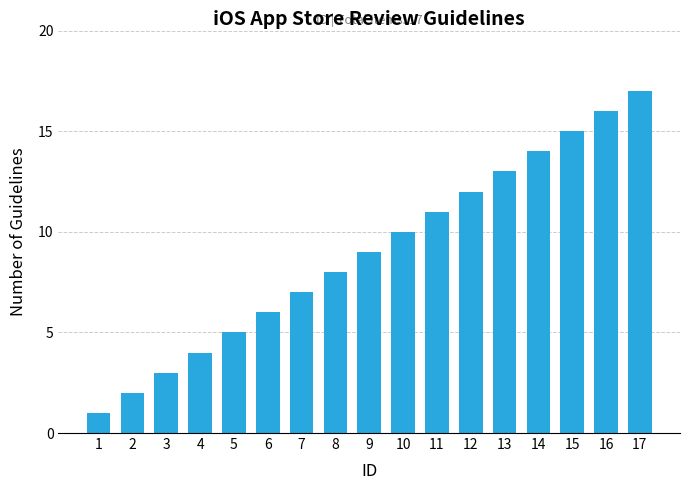

How many distinct data groups are displayed?

1